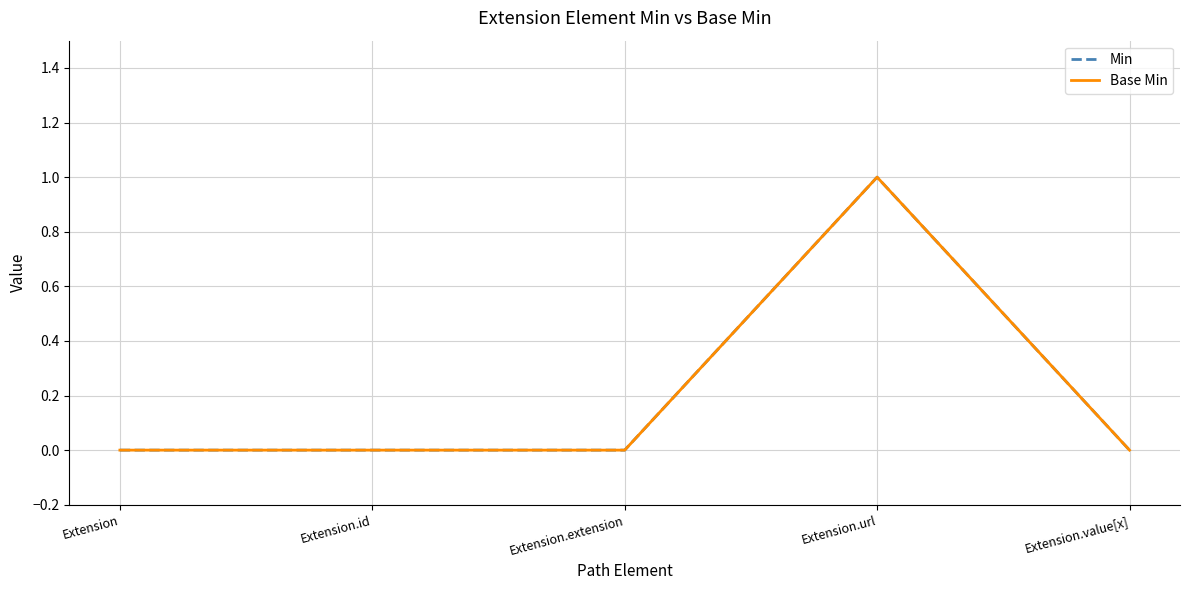

Does the chart display data point markers on the line(s)?

No